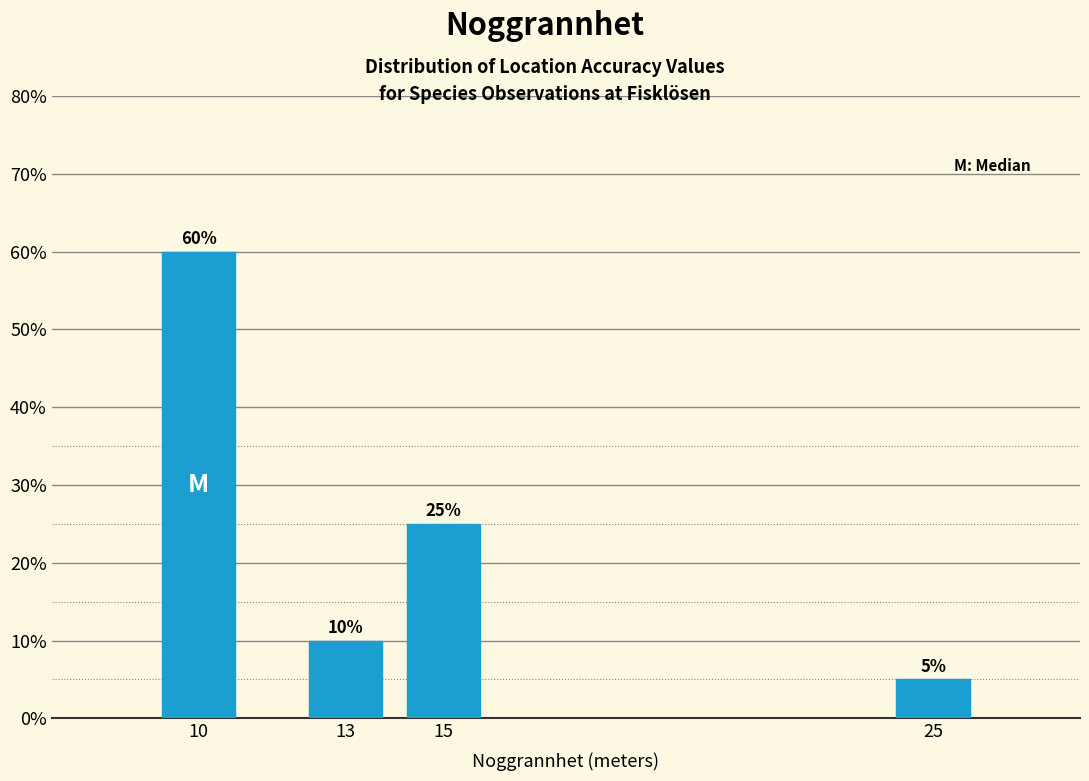

Reading left to right, transcribe all the data shown in this chart.

10=60	13=10	15=25	25=5